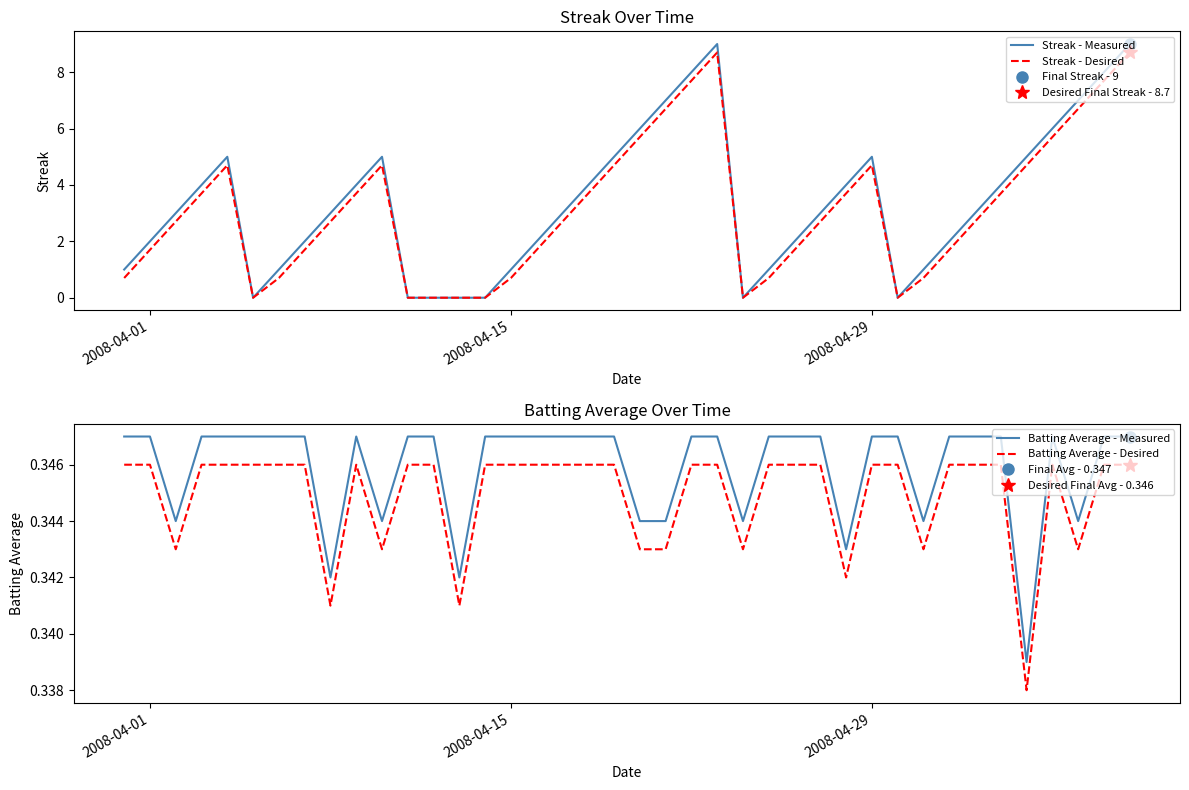

What is the maximum value for Streak - Desired?

8.7